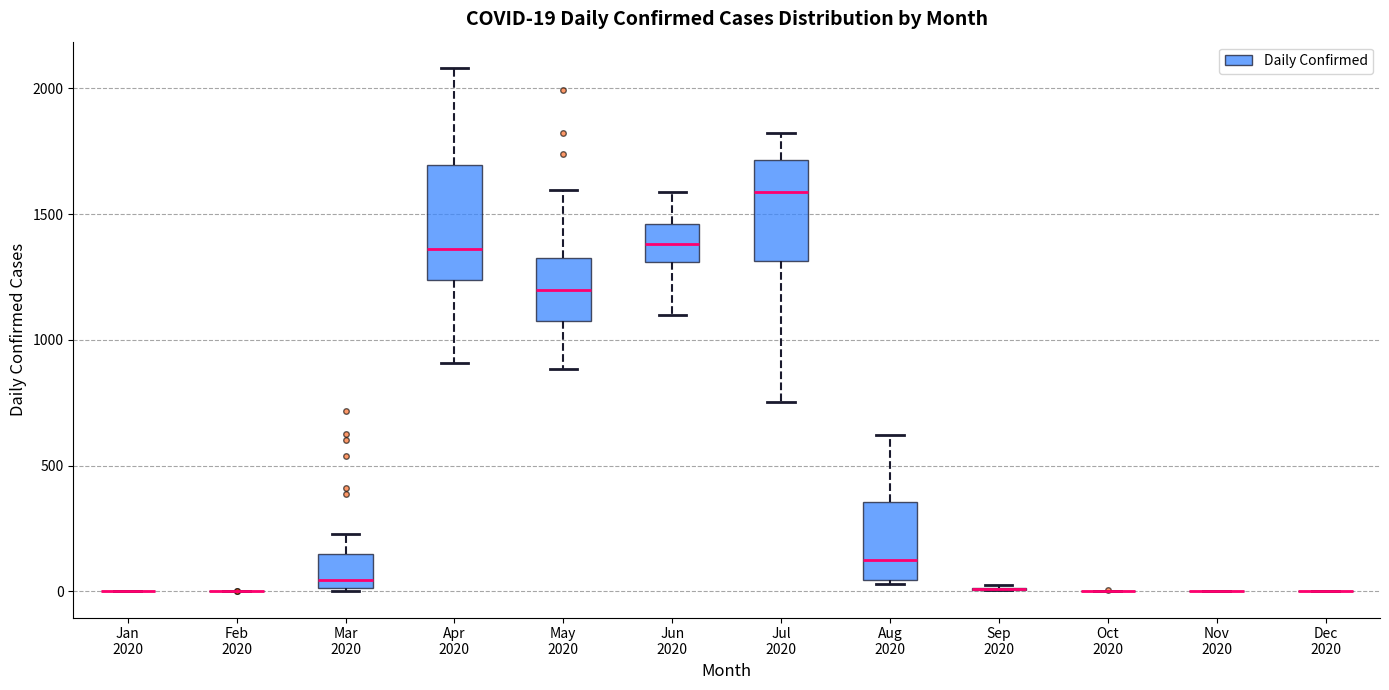

Which box is the tallest, from its lower edge to its upper edge?

Apr 2020